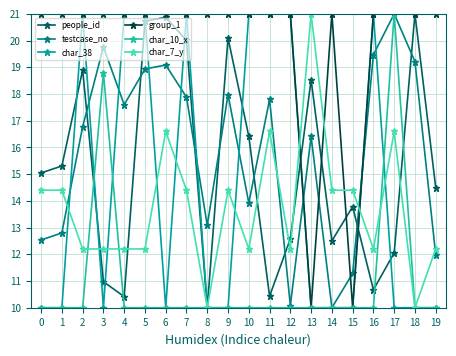

Which series has the largest total across all categories?

group_1